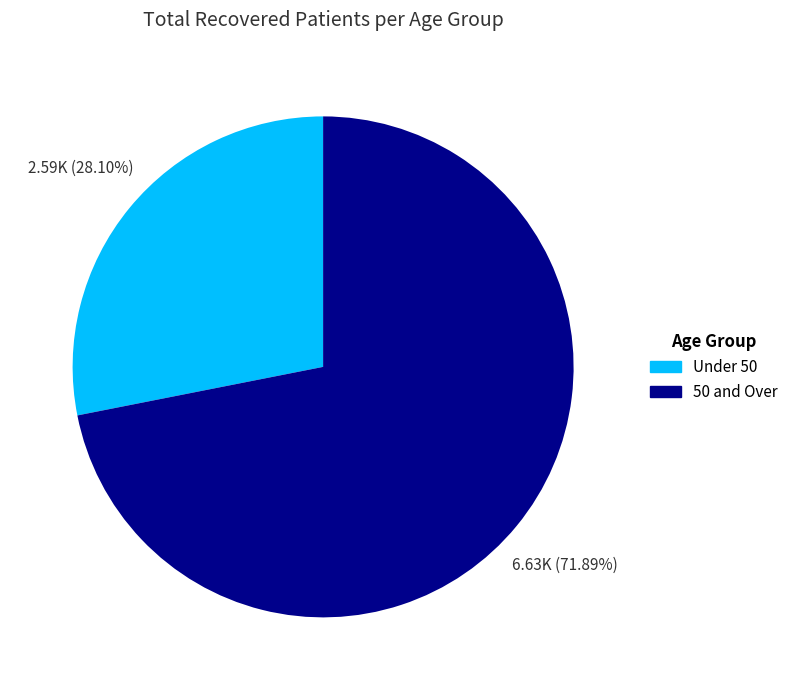

What is the ratio of the value at 50 and Over to the value at Under 50?

2.6